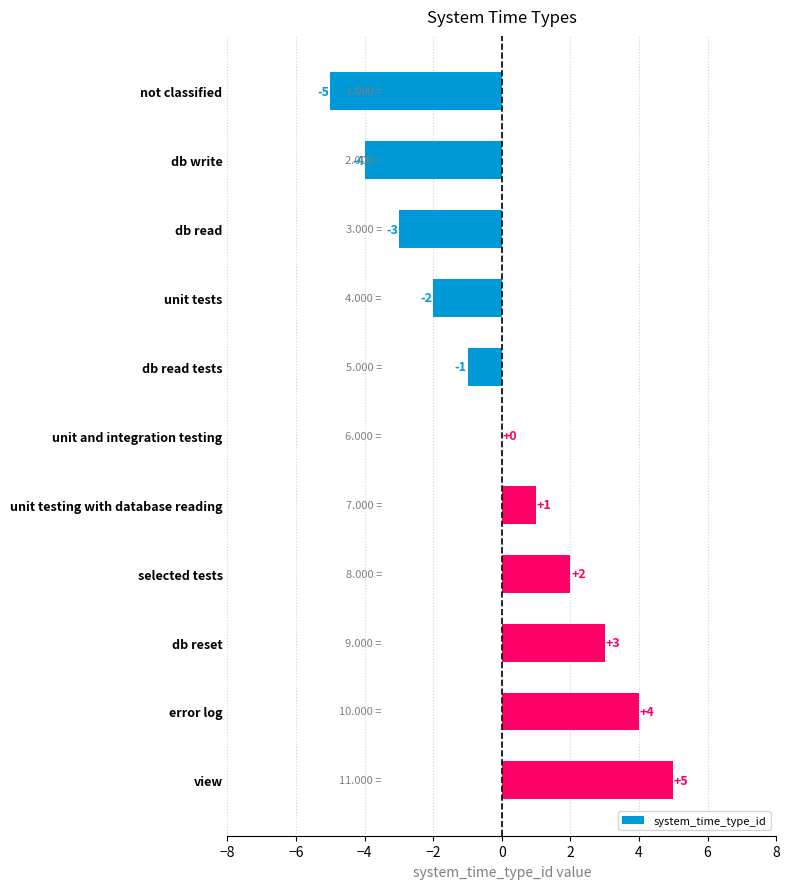

Are the bars grouped side by side (vs. stacked)?

No